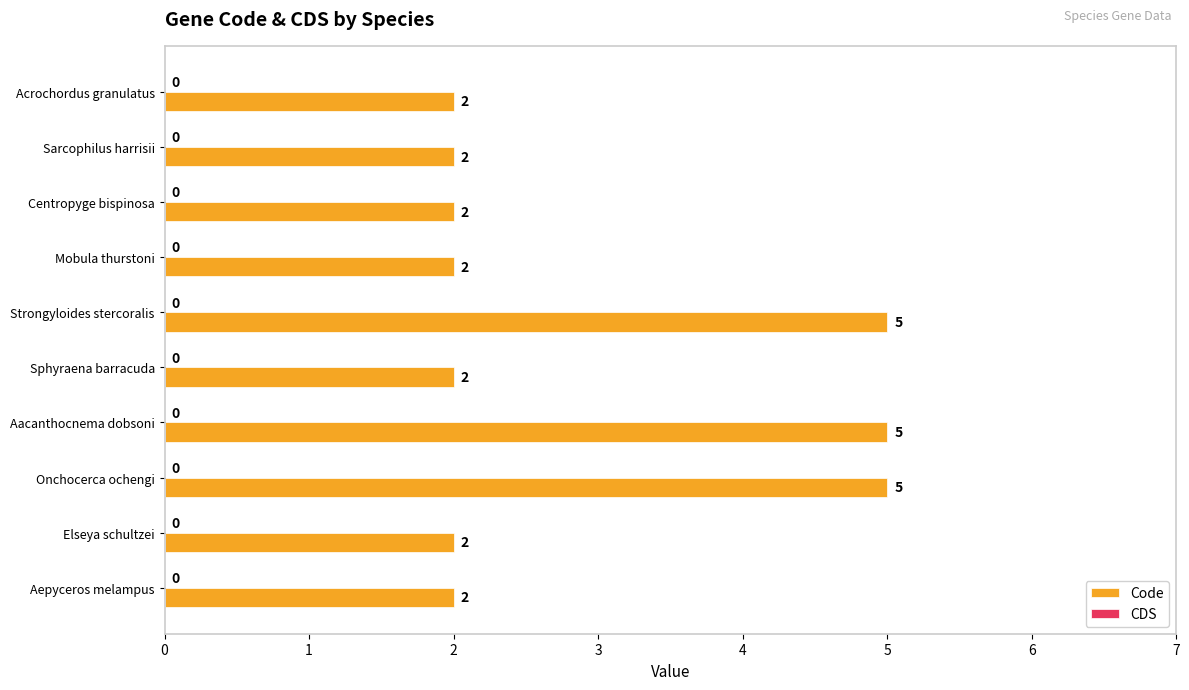

What position from the top is Sphyraena barracuda?

6